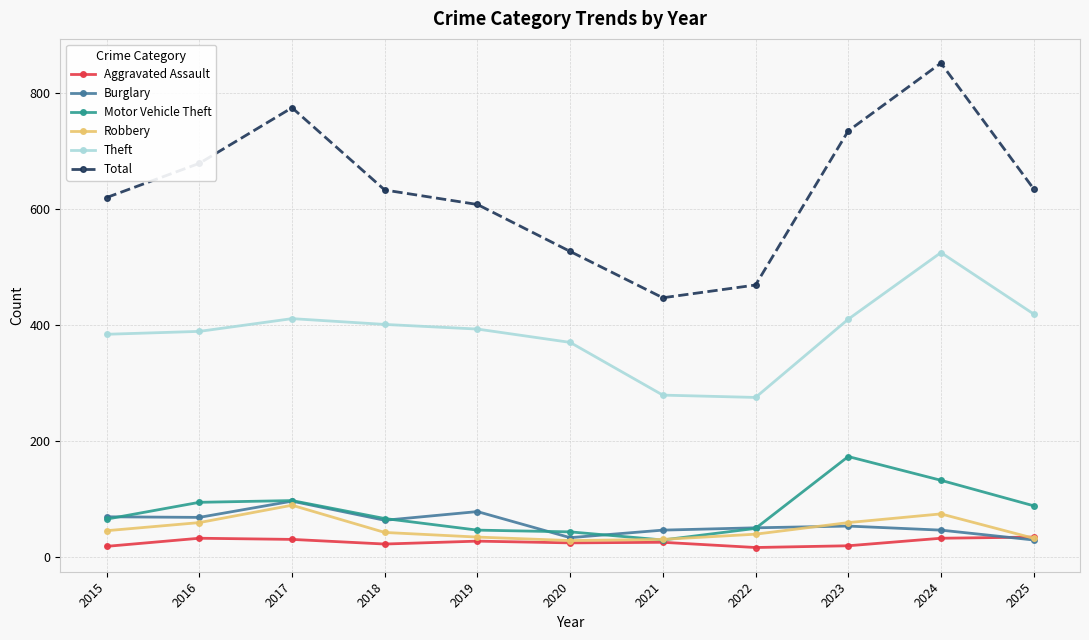

Read the Total value at 2023.

735